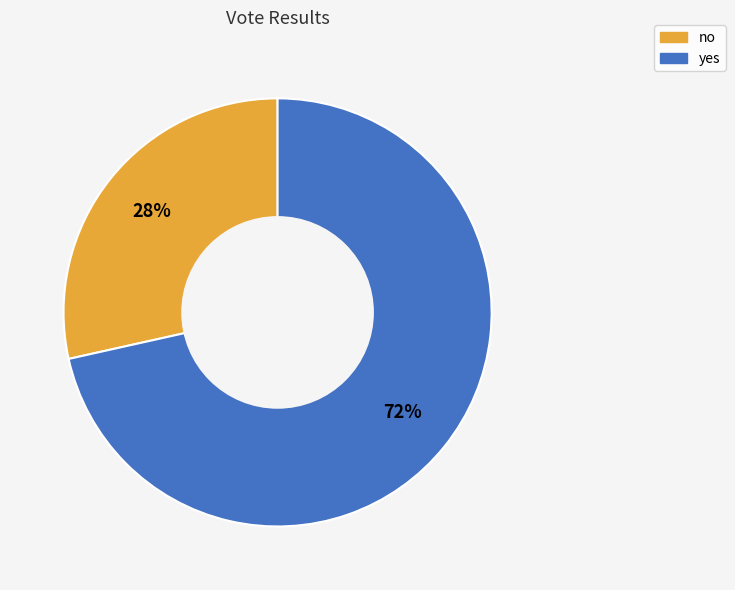

To the nearest percent, what portion does no represent?

28%